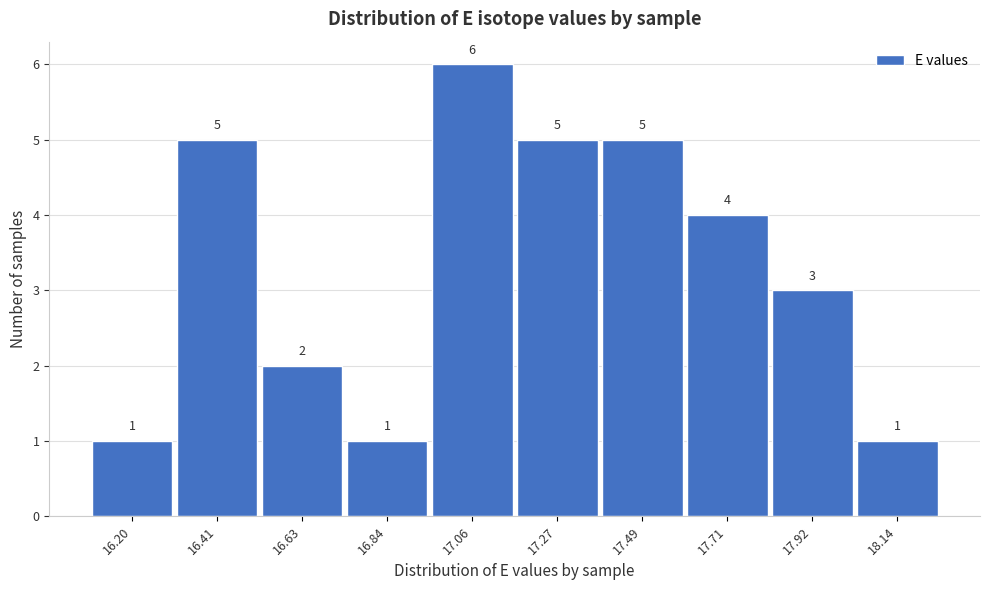

Reading left to right, what are all the values shown in this chart?

1	5	2	1	6	5	5	4	3	1